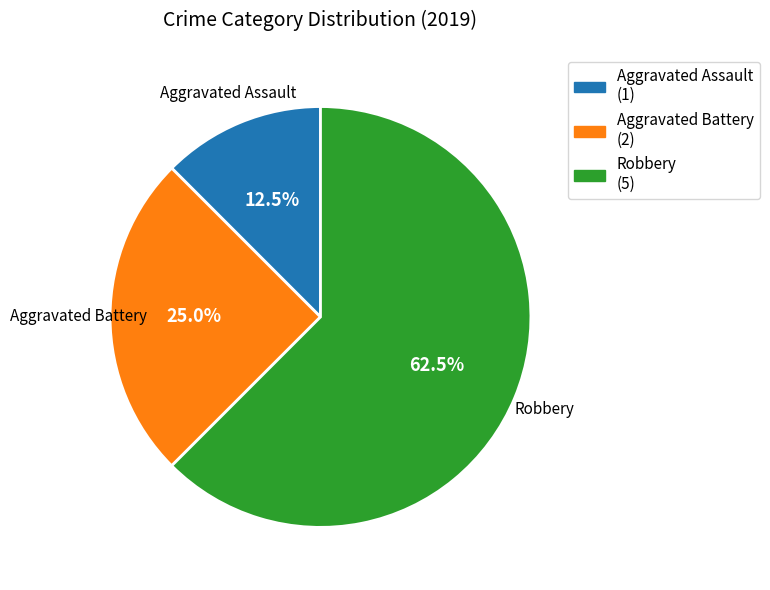

Which category has the biggest portion of the pie?

Robbery